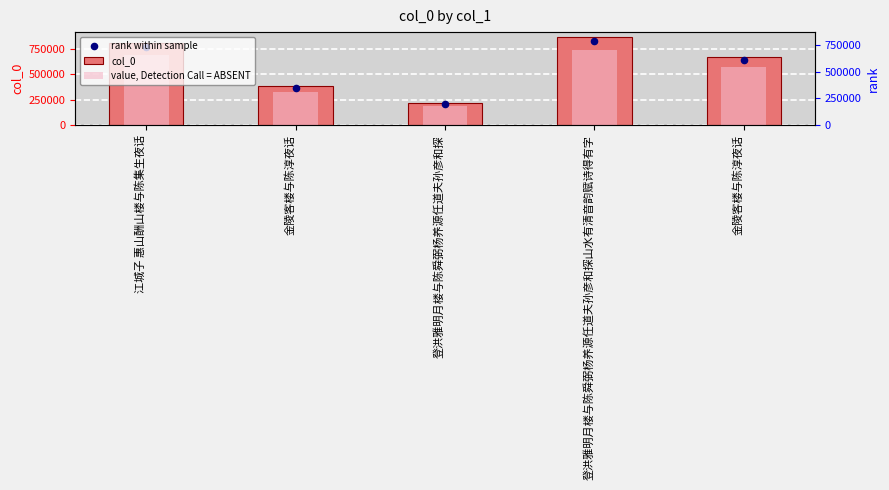

Which series reaches the maximum Y coordinate?

col_0